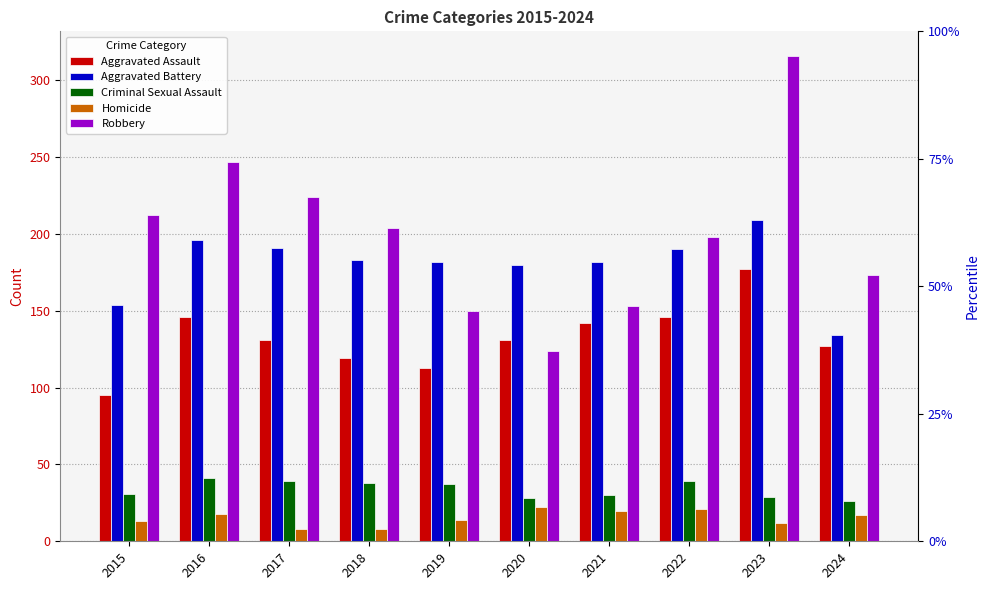

Rank the series by their maximum value, from highest to lowest.

Robbery, Aggravated Battery, Aggravated Assault, Criminal Sexual Assault, Homicide